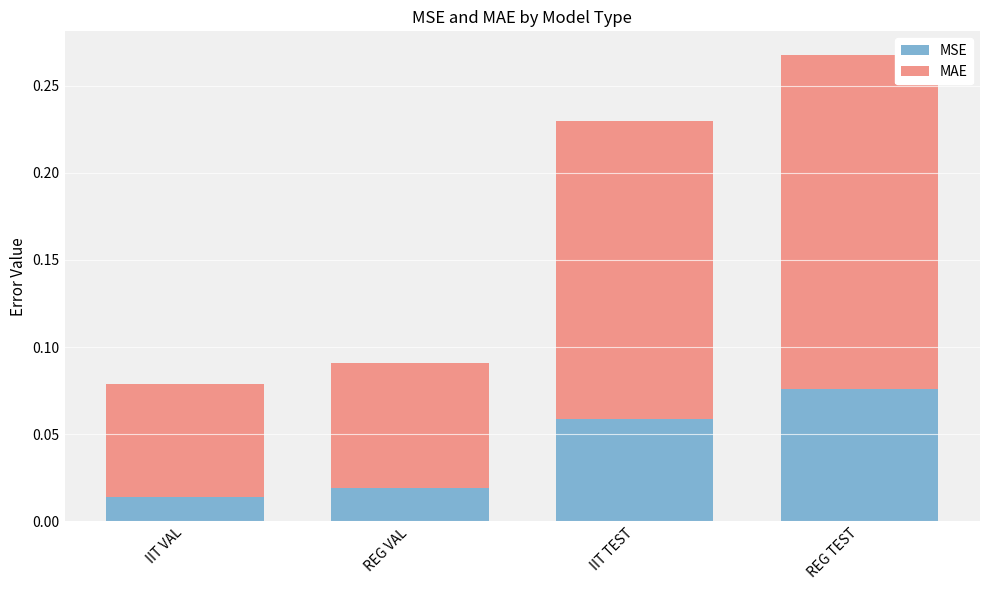

True or false: MSE has a value of 0.0 at IIT TEST.

False